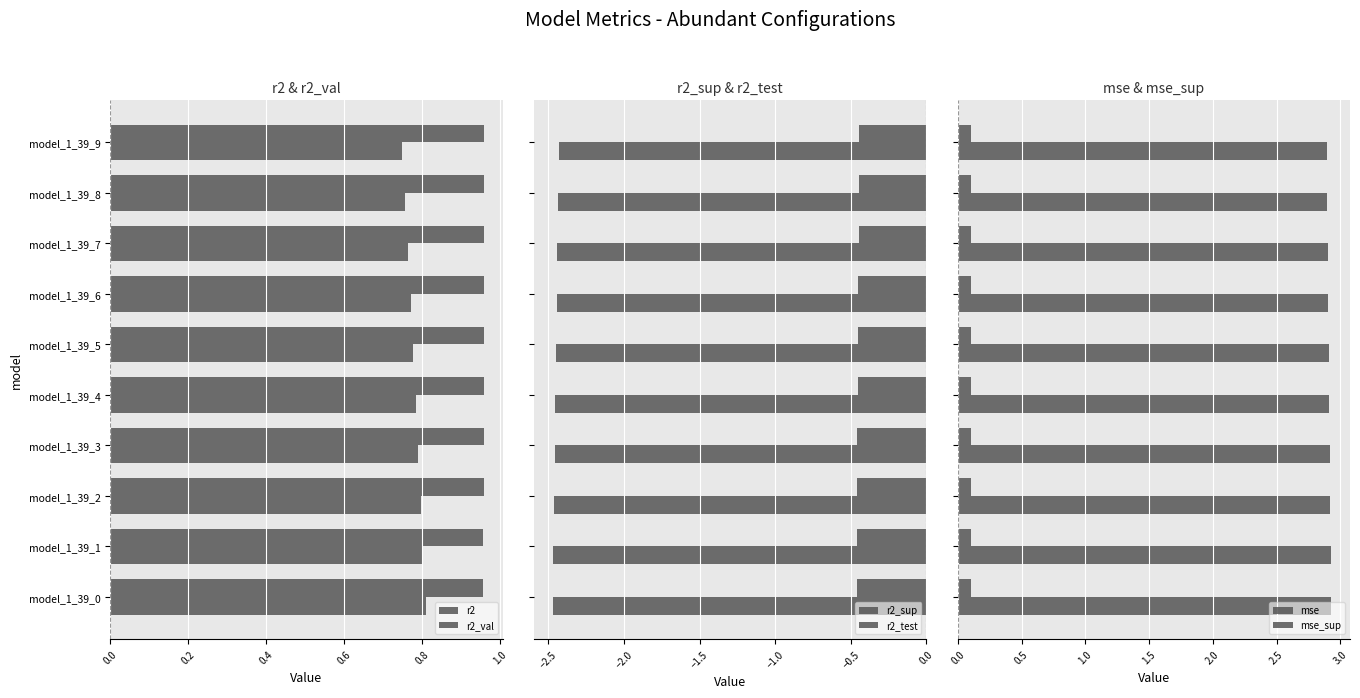

Which series has the widest spread of values?

r2_val